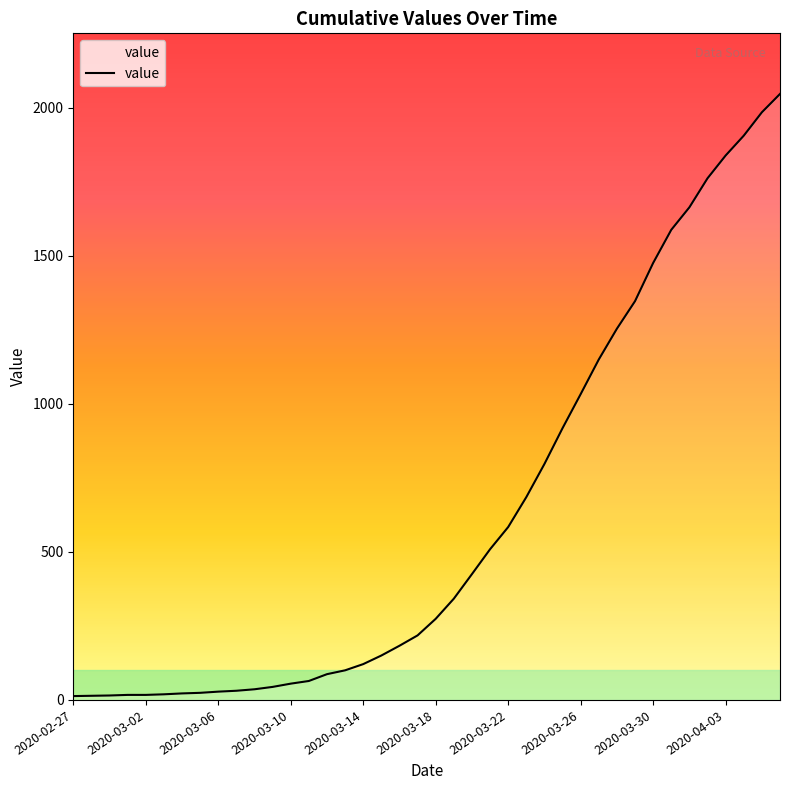

What is the maximum value shown in the chart?

2047